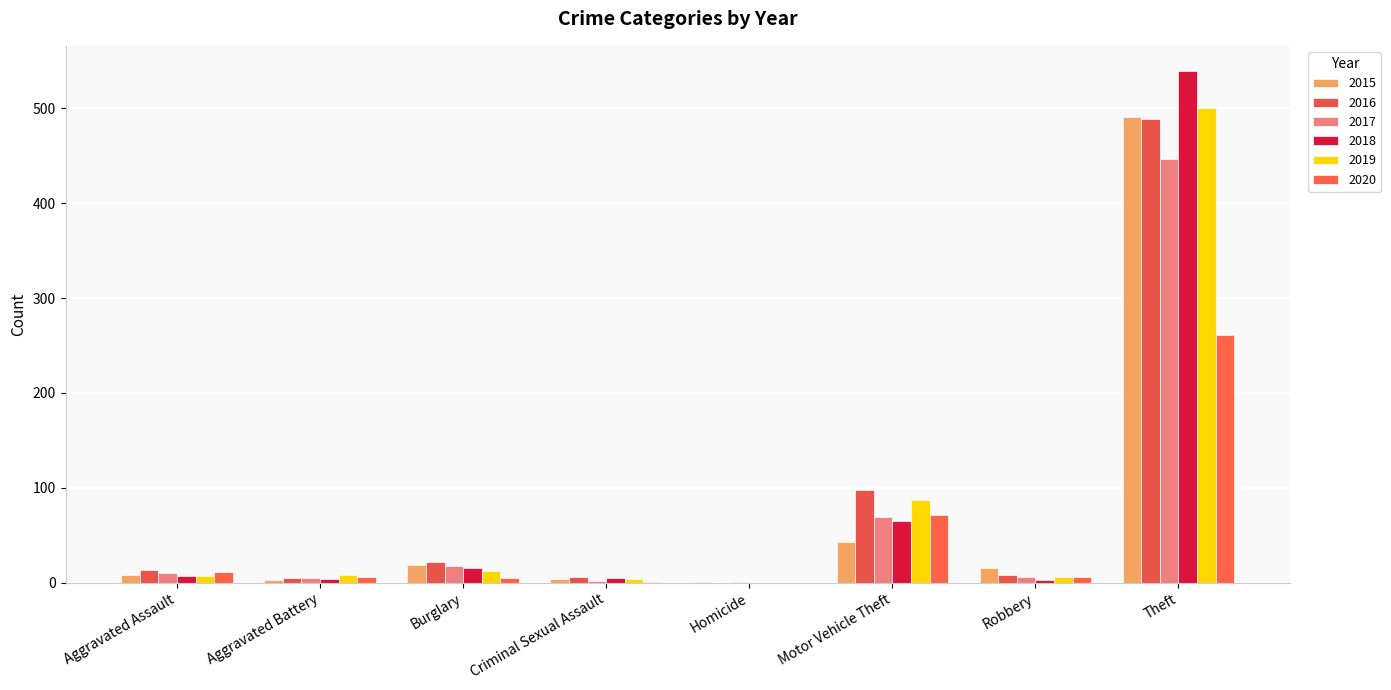

At which category is the sum across all series the highest?

Theft